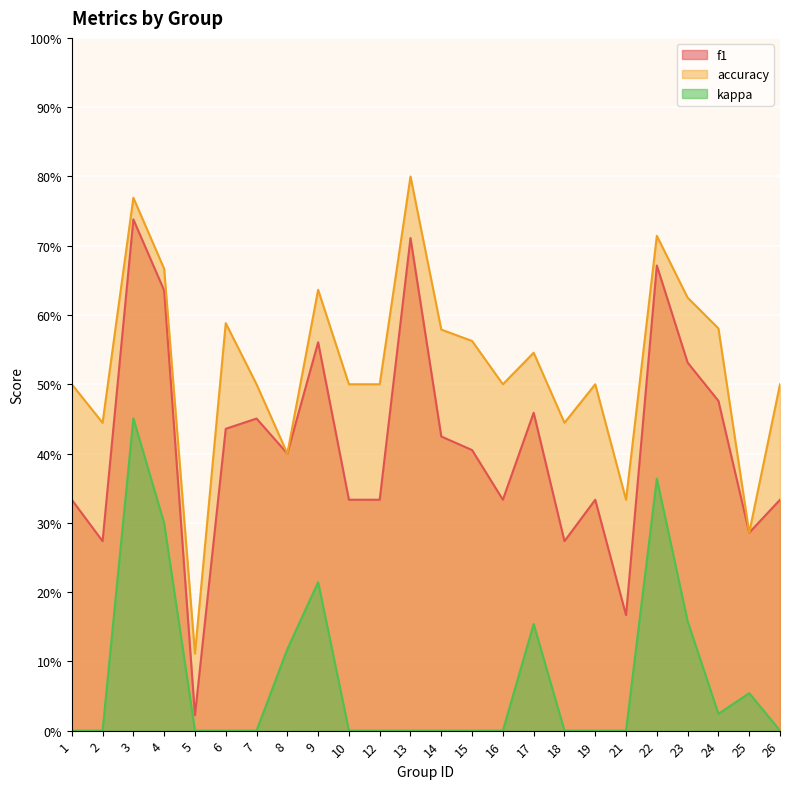

Between 4 and 15, which series saw the biggest shift?

kappa